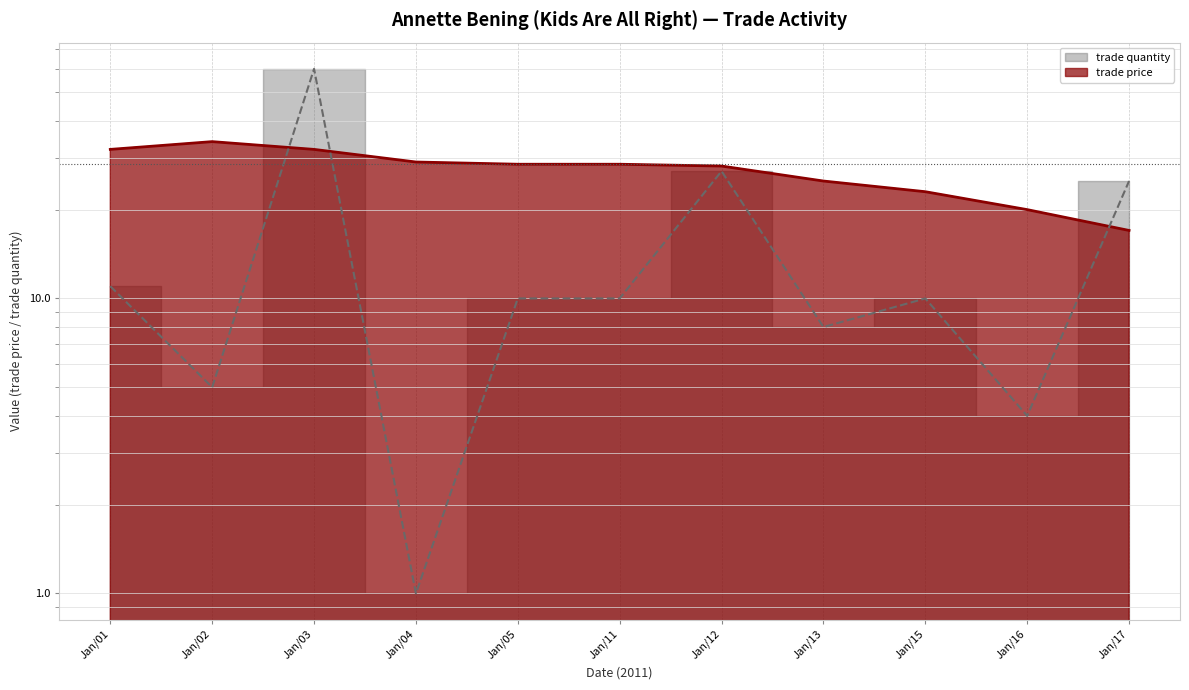

Reading left to right, transcribe all the data shown in this chart.

trade price: 32.0	34.0	32.0	29.0	28.5	28.5	28.1	25.0	23.0	20.0	17.0
trade quantity: 11.0	5.0	60.0	1.0	10.0	10.0	27.0	8.0	10.0	4.0	25.0